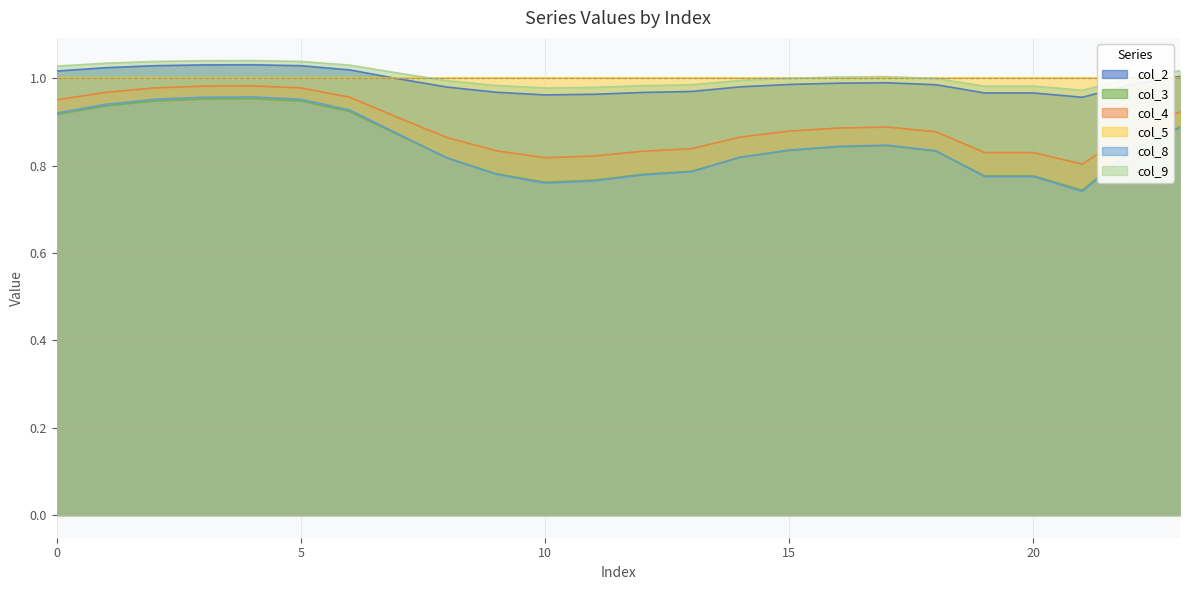

True or false: col_8 has more than 1 interior local peaks.

True